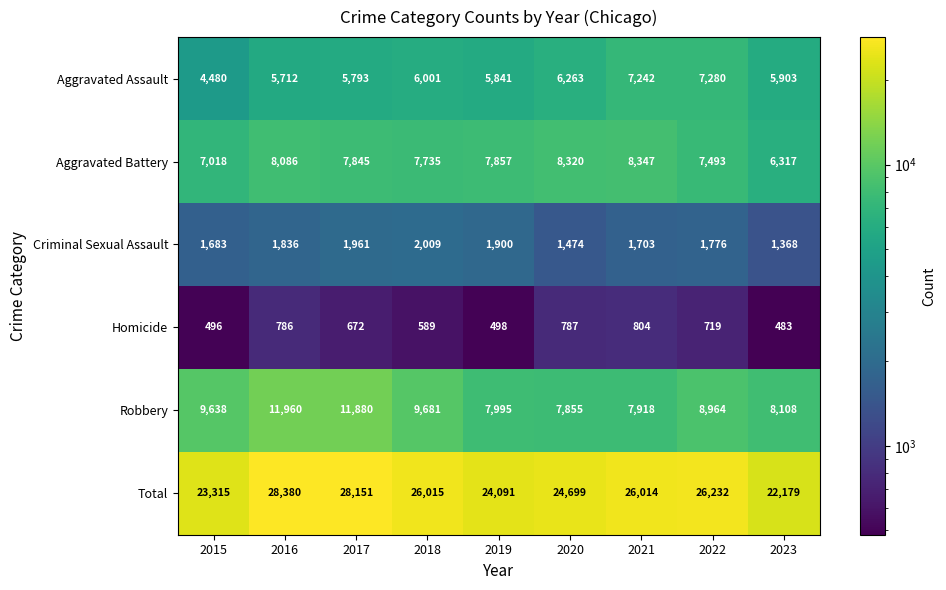

What is the difference between the highest and lowest values at 2015?

22819